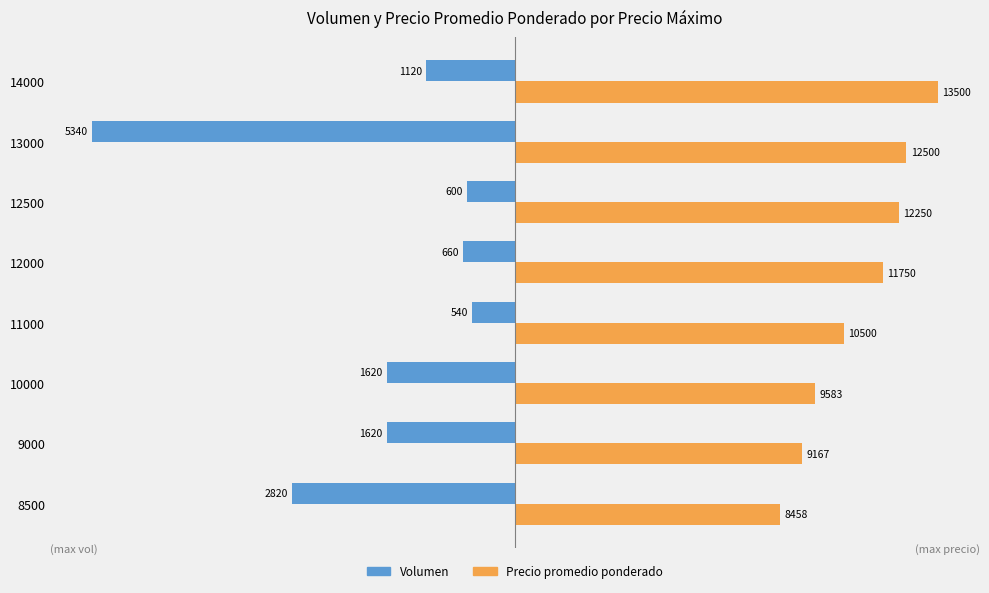

Rank the series by their maximum value, from highest to lowest.

Precio promedio ponderado, Volumen